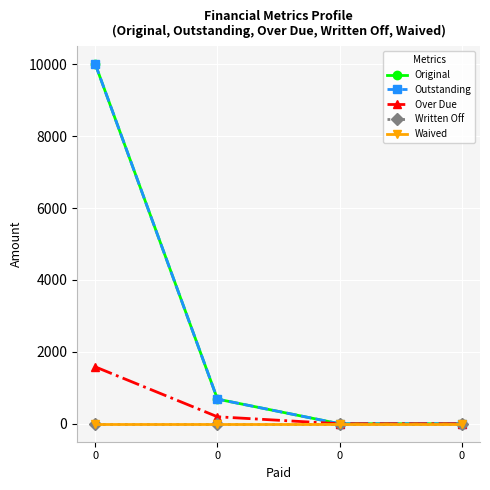

Which series has the largest range (max minus min)?

Original